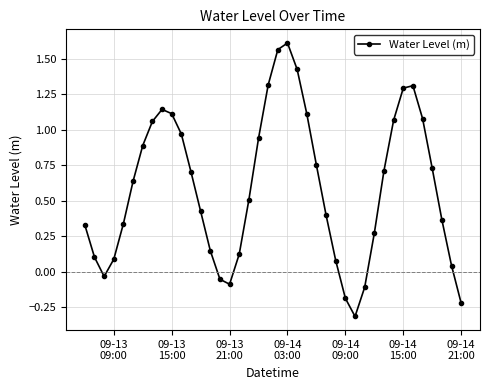

True or false: the data has more than 0 interior local peaks.

True